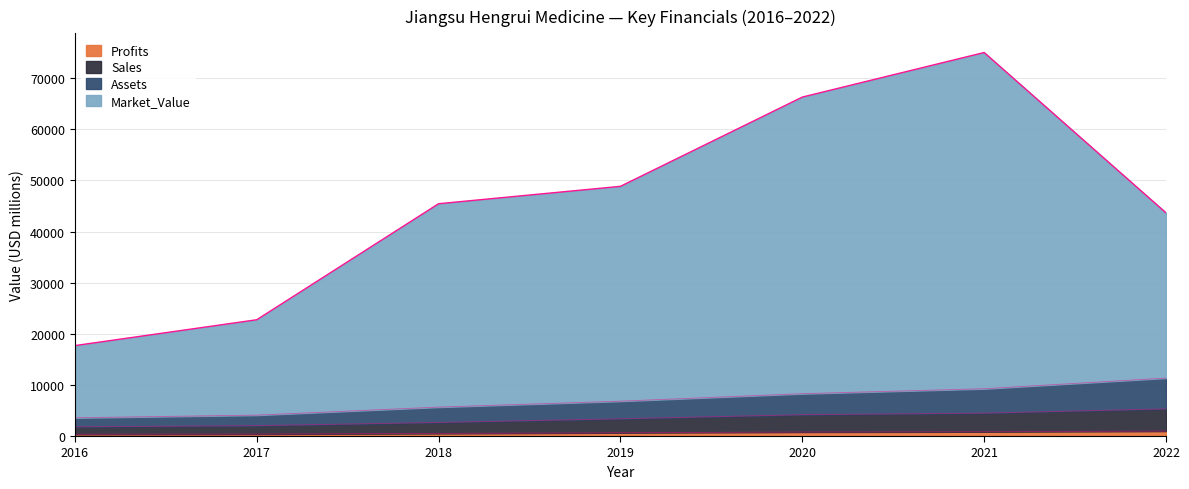

At which category is the sum across all series the highest?

2021